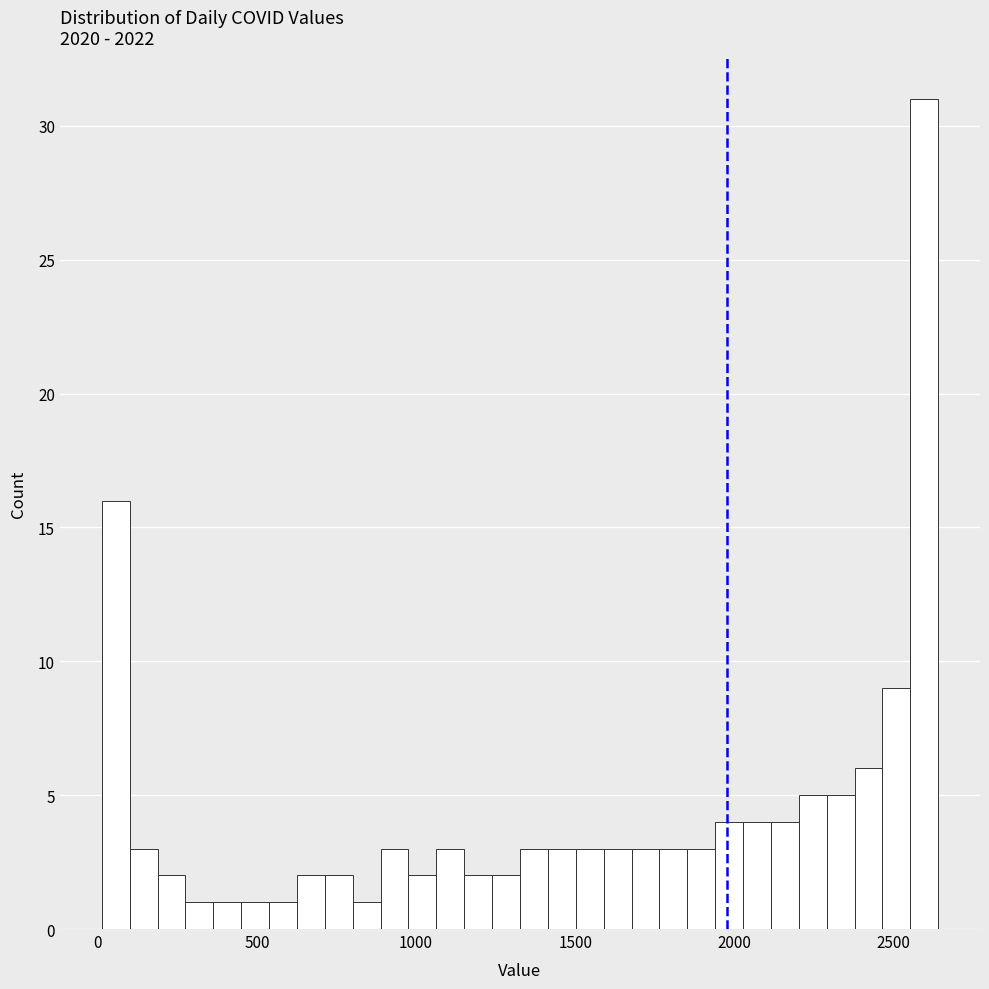

Around what value on the x-axis is the tallest bar? Give the approximate position of its centre, as read against the axis.

2600